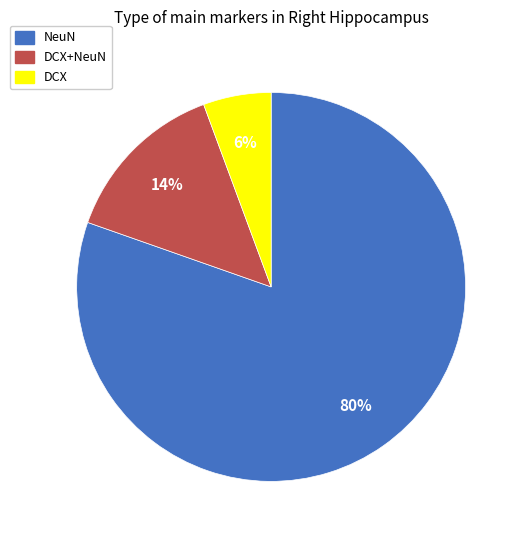

Does any single category account for the majority?

Yes